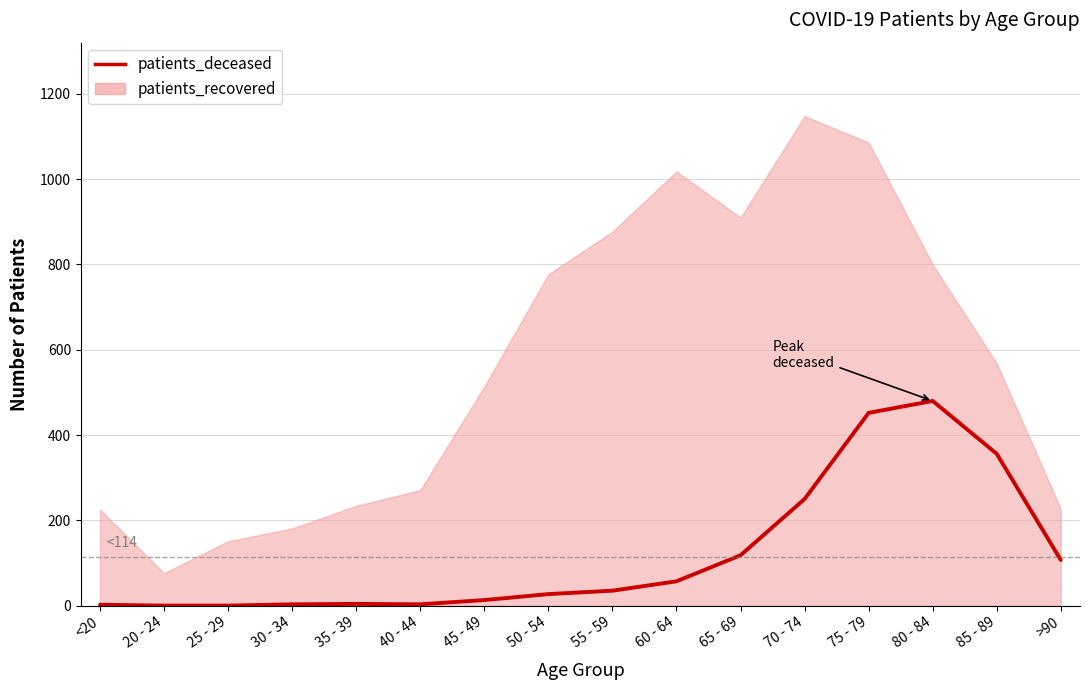

At which label is the value closest to 240?

70 - 74